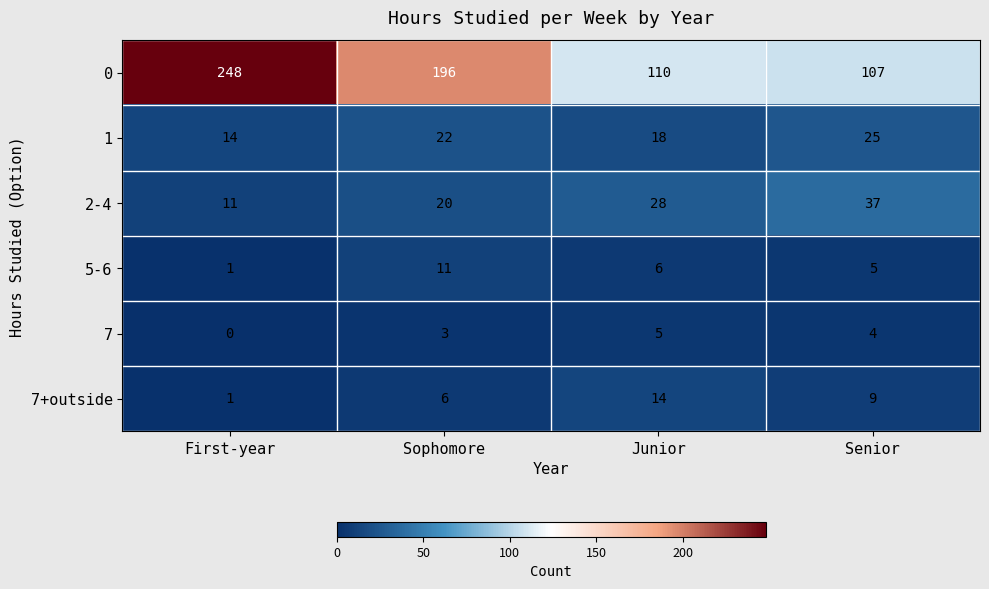

Is it true that 5-6 equals 8 at Senior?

False